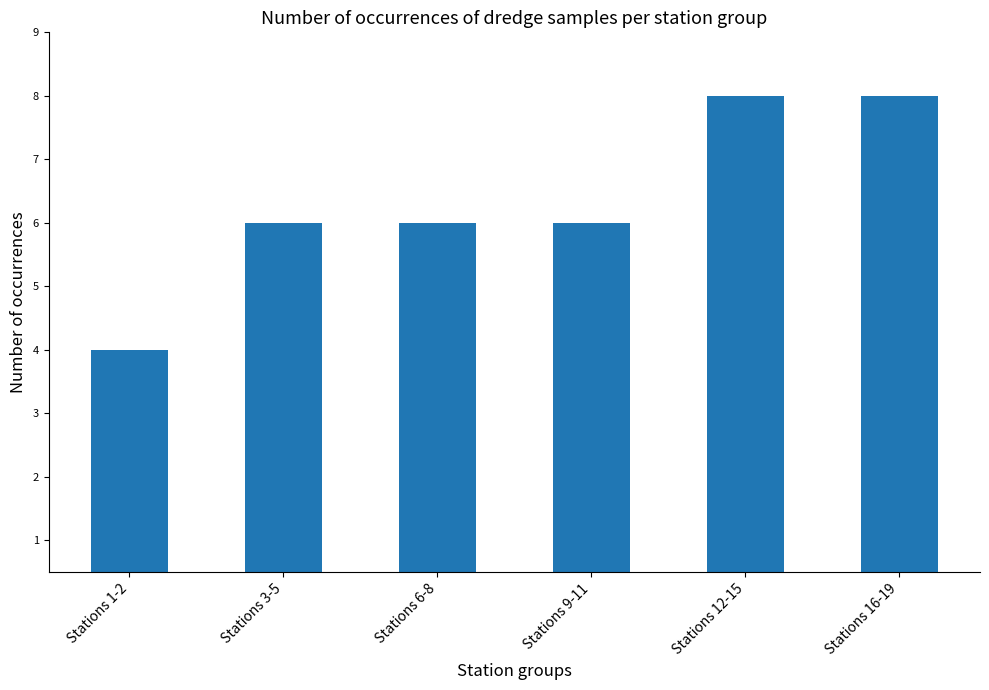

What is the minimum value shown in the chart?

4